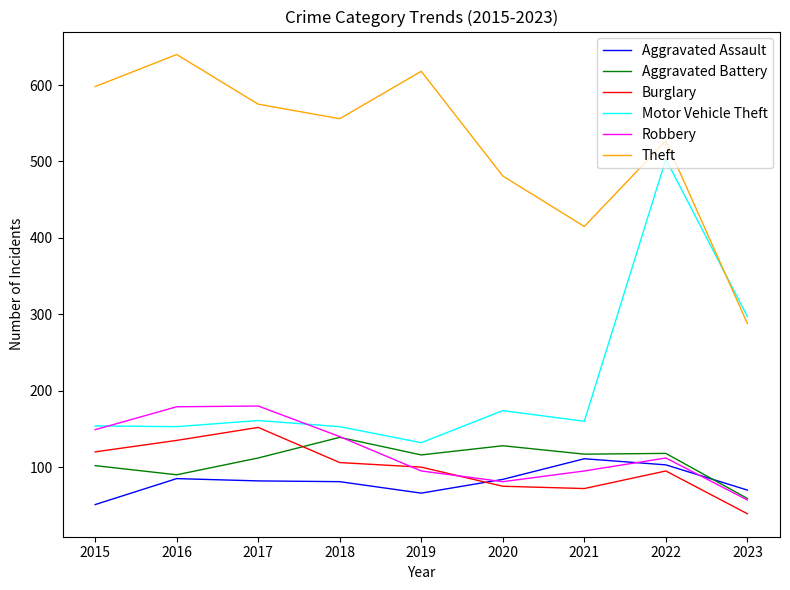

The Burglary series shows 251 at 2017. True or false?

False